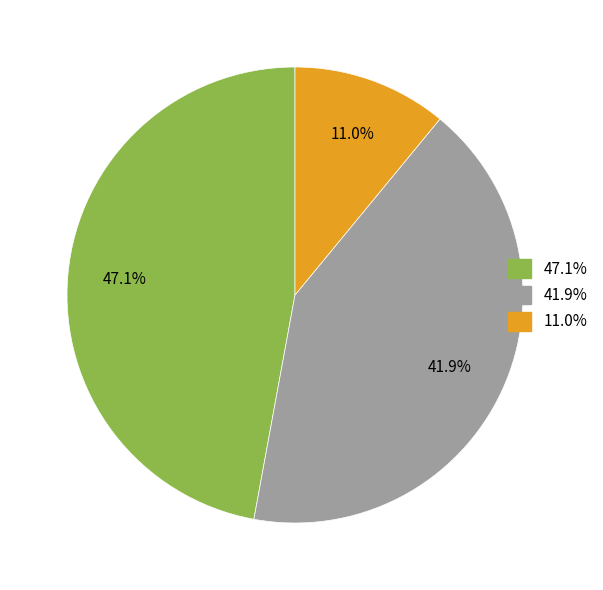

Is there a majority slice in this chart?

No